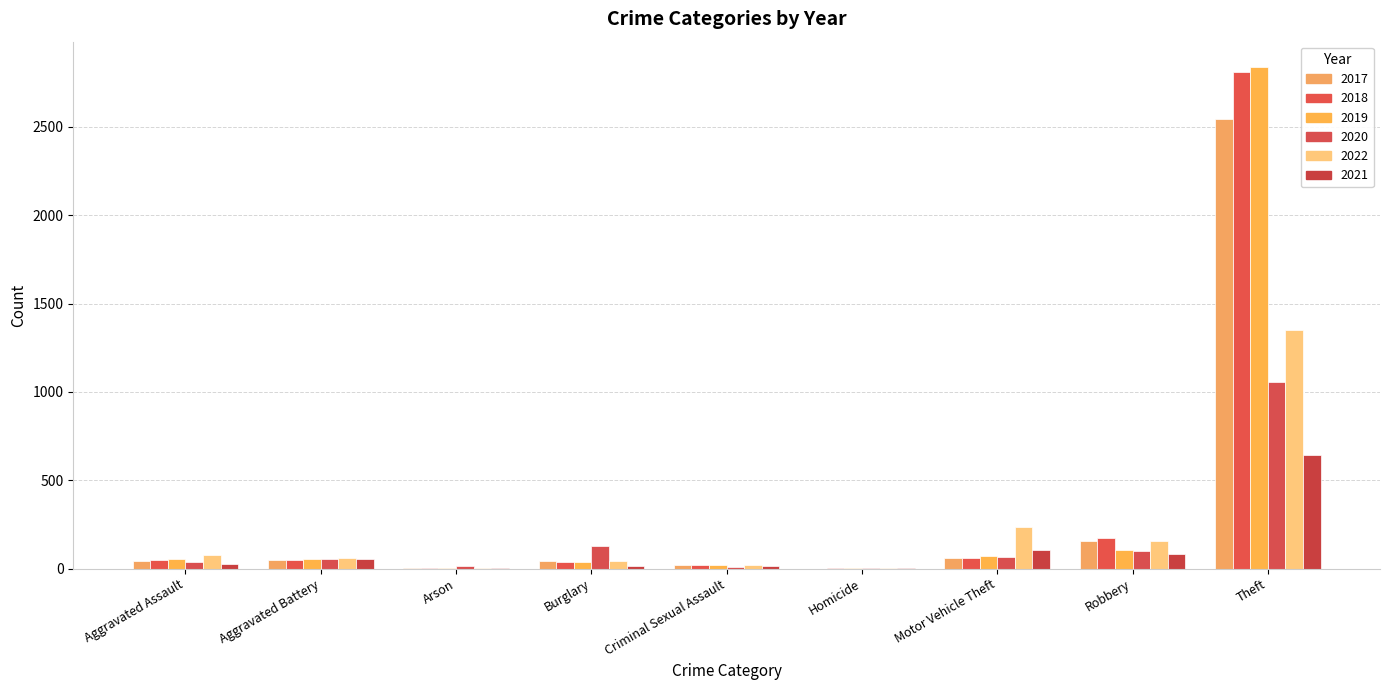

What are all the series names shown in the legend?

2017, 2018, 2019, 2020, 2022, 2021